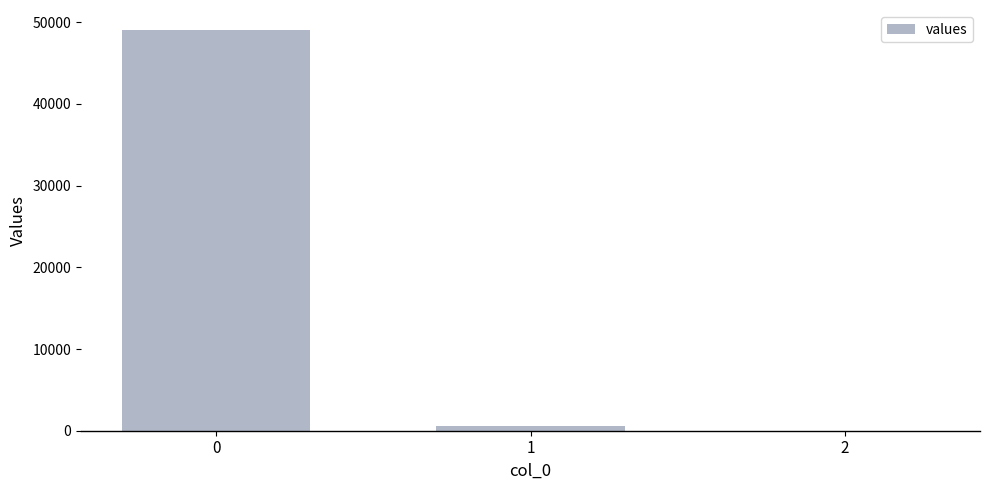

What is the sum of all values?

49621.9